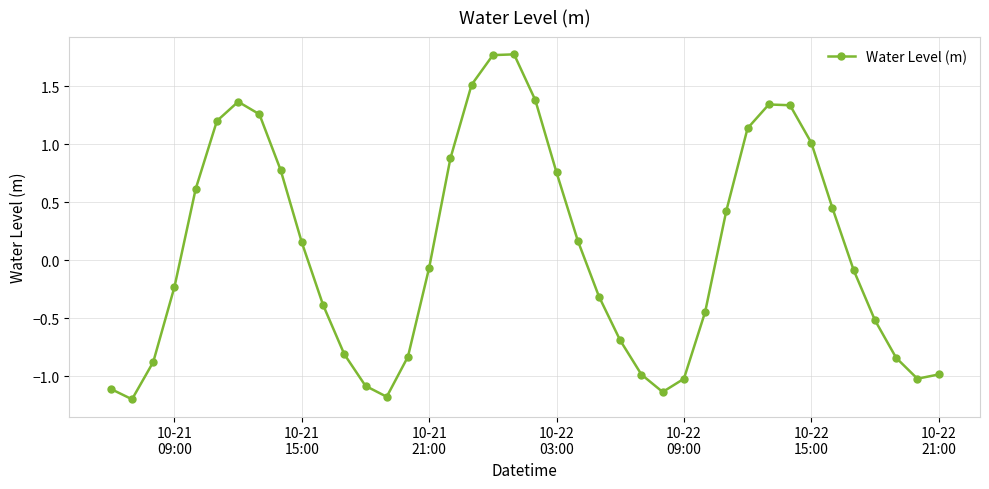

How many lines are shown in the chart?

1